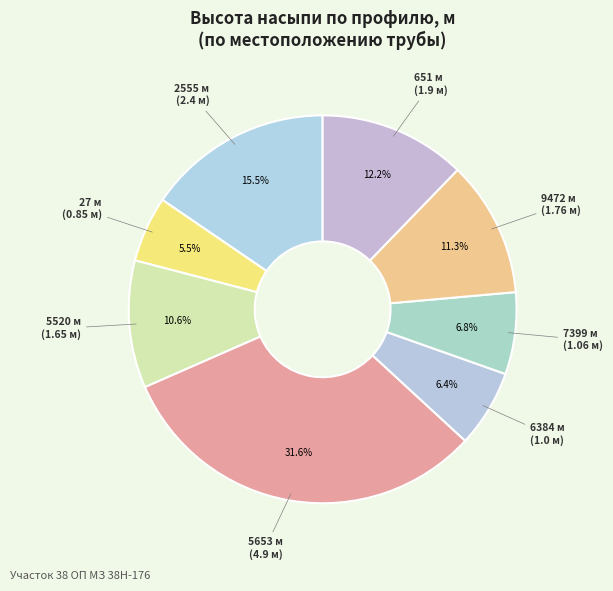

Is 6384 the majority of the pie?

No